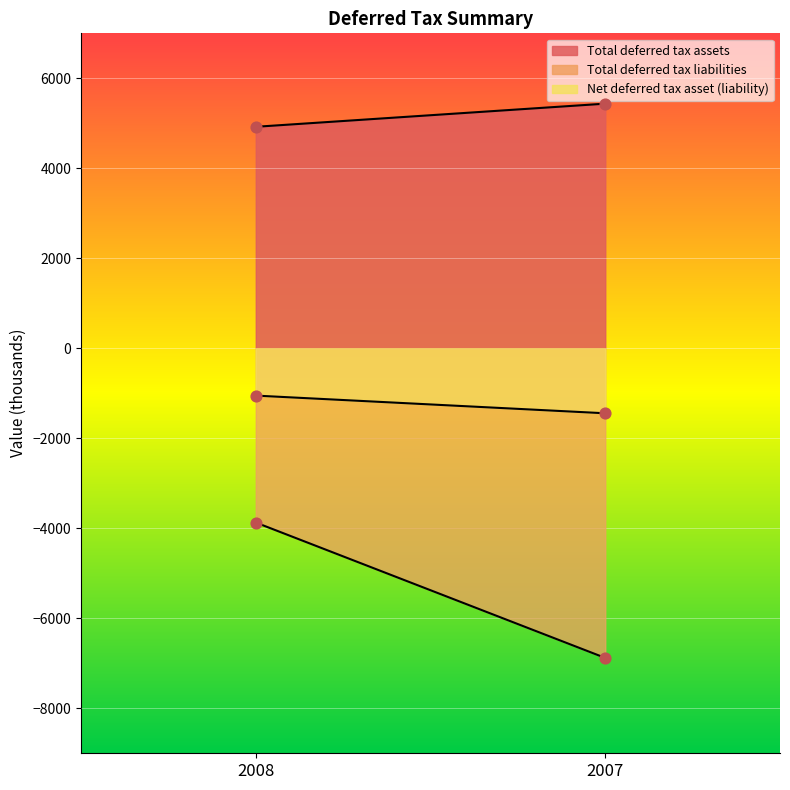

At how many categories does at least one series exceed 341?

2